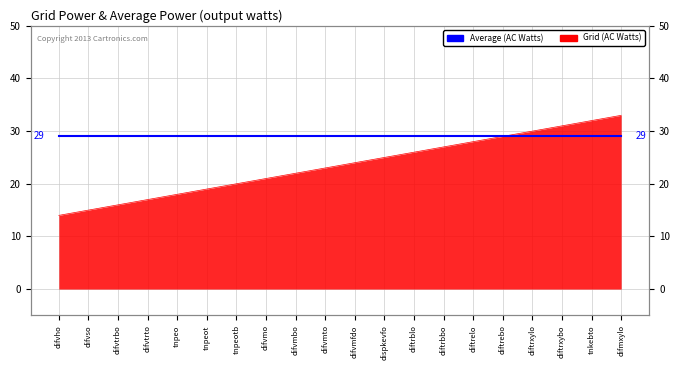

Reading right to left, list all the values displayed in this chart.

33	32	31	30	29	28	27	26	25	24	23	22	21	20	19	18	17	16	15	14